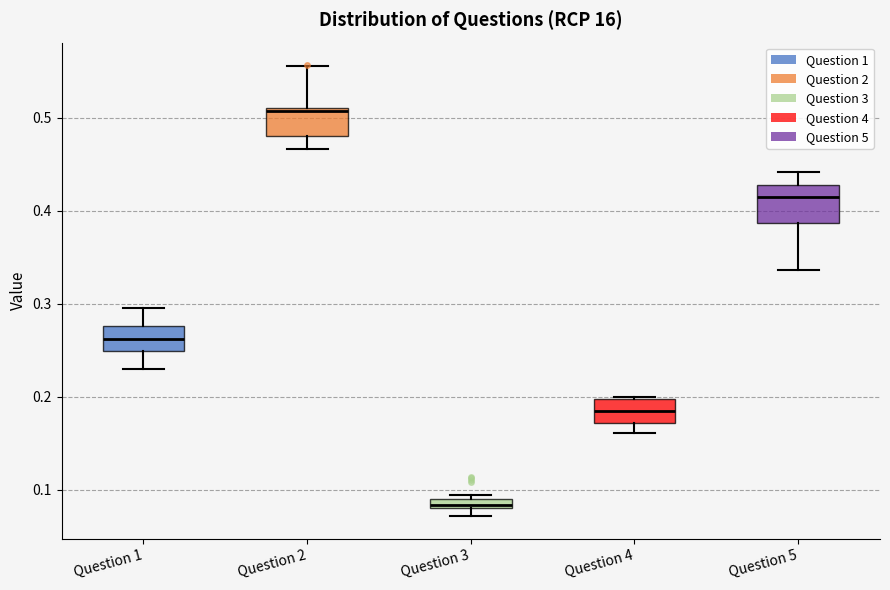

Comparing the boxes themselves (not the whiskers), which one is the tallest?

Question 5